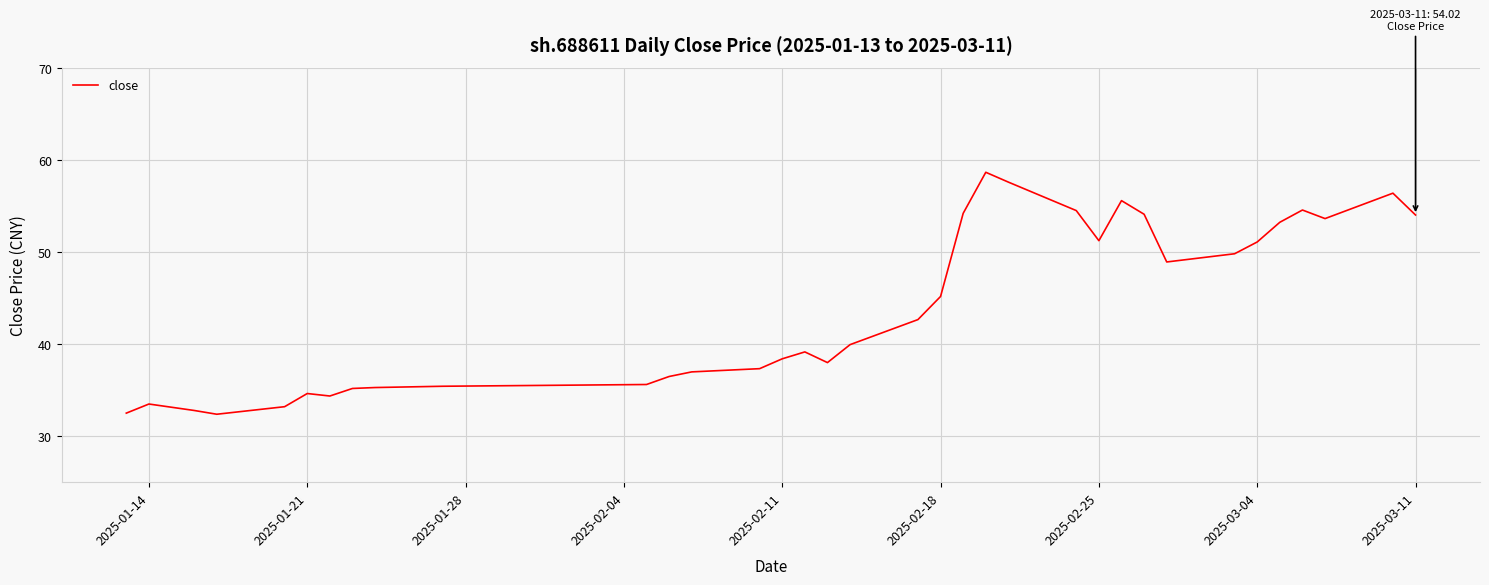

What is the difference between the maximum and minimum values?

26.3